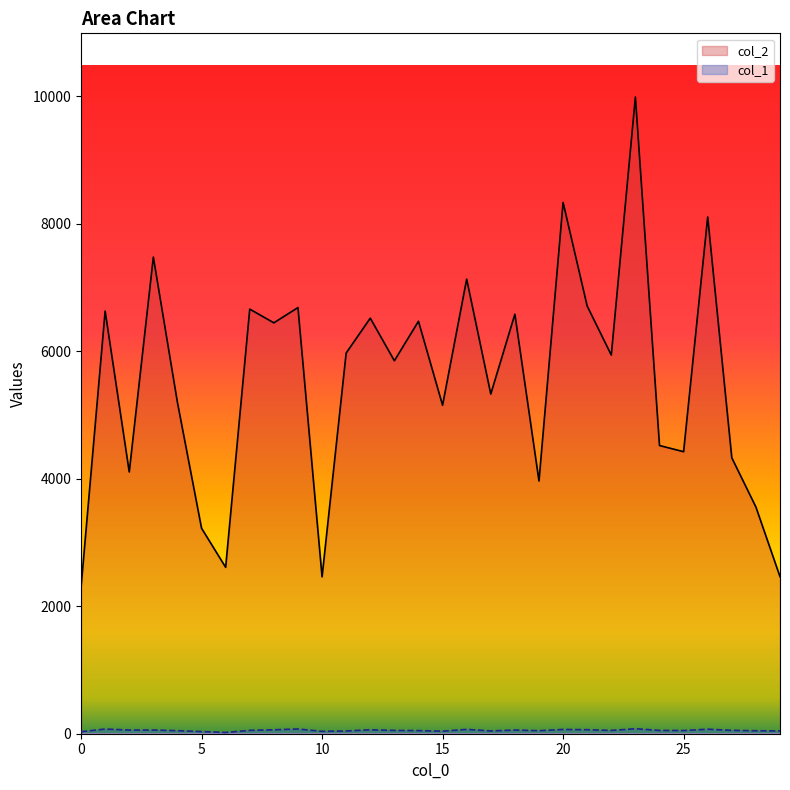

What is the difference between the maximum and minimum values in the col_1 series?

58